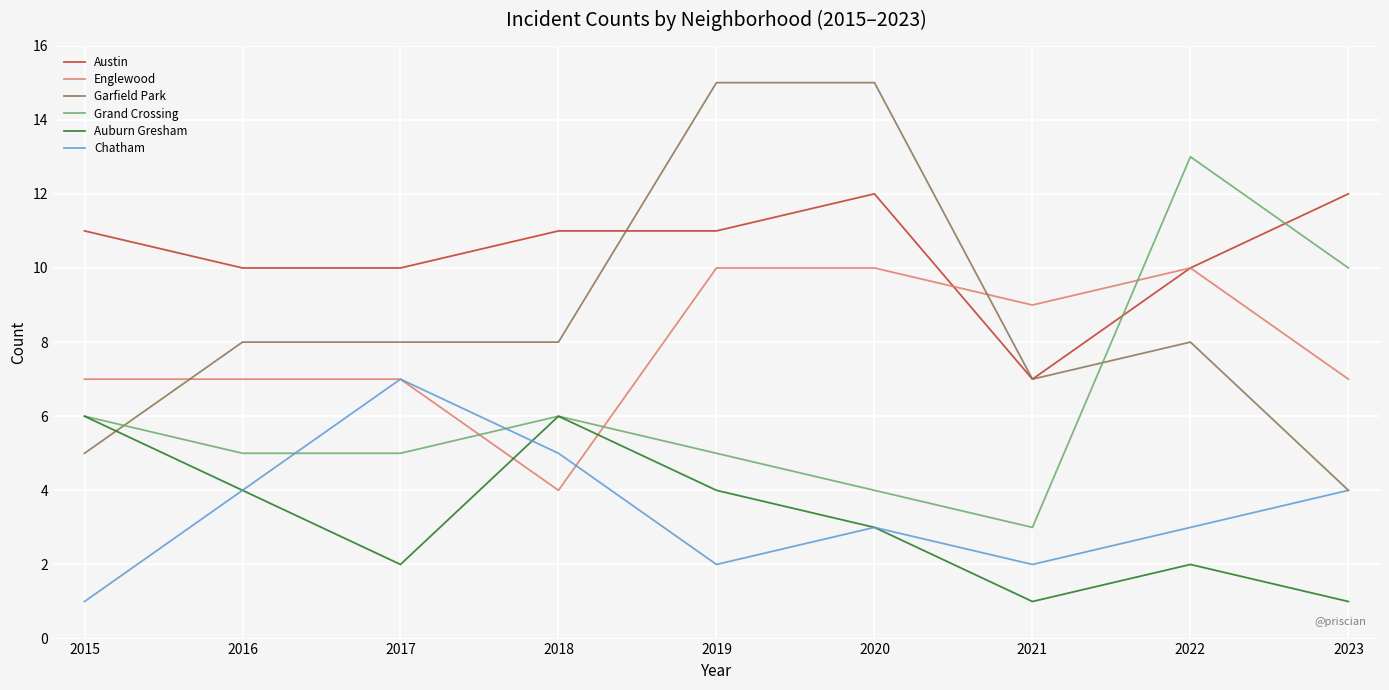

Count the number of data series in this chart.

6